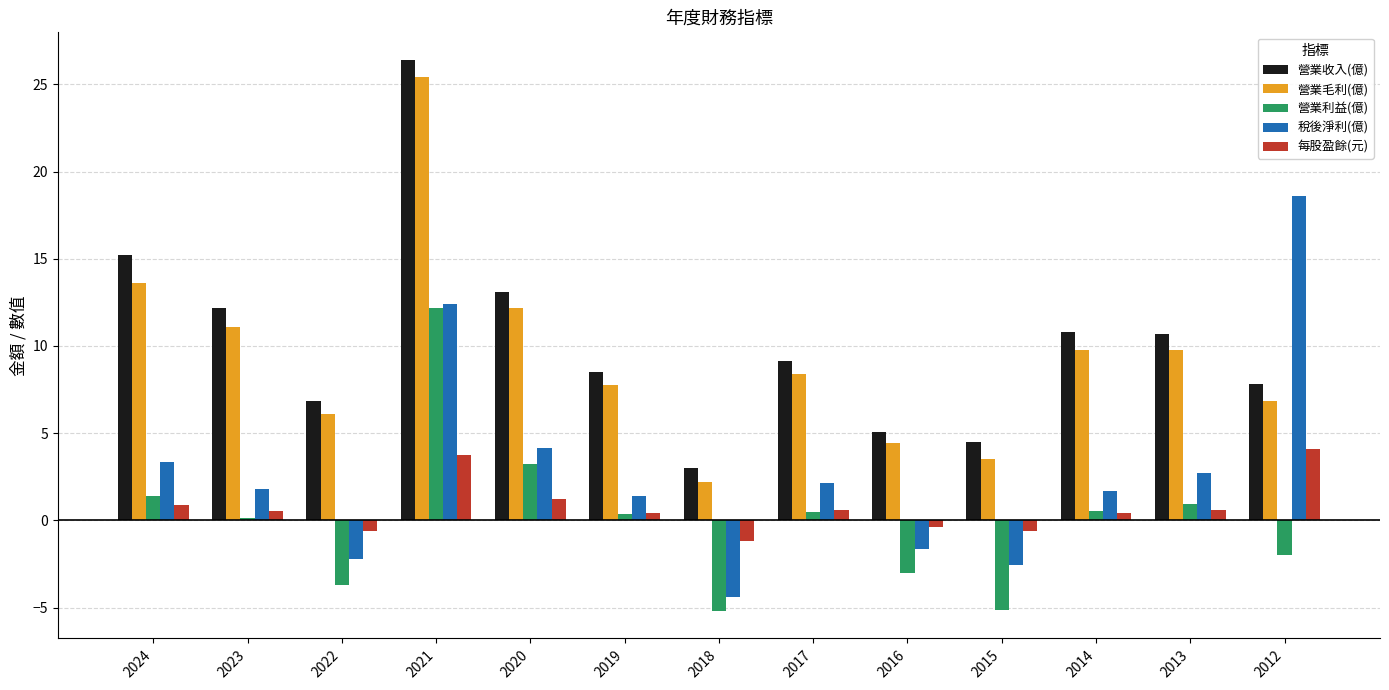

Between 2023 and 2017, which series saw the biggest shift?

營業收入(億)